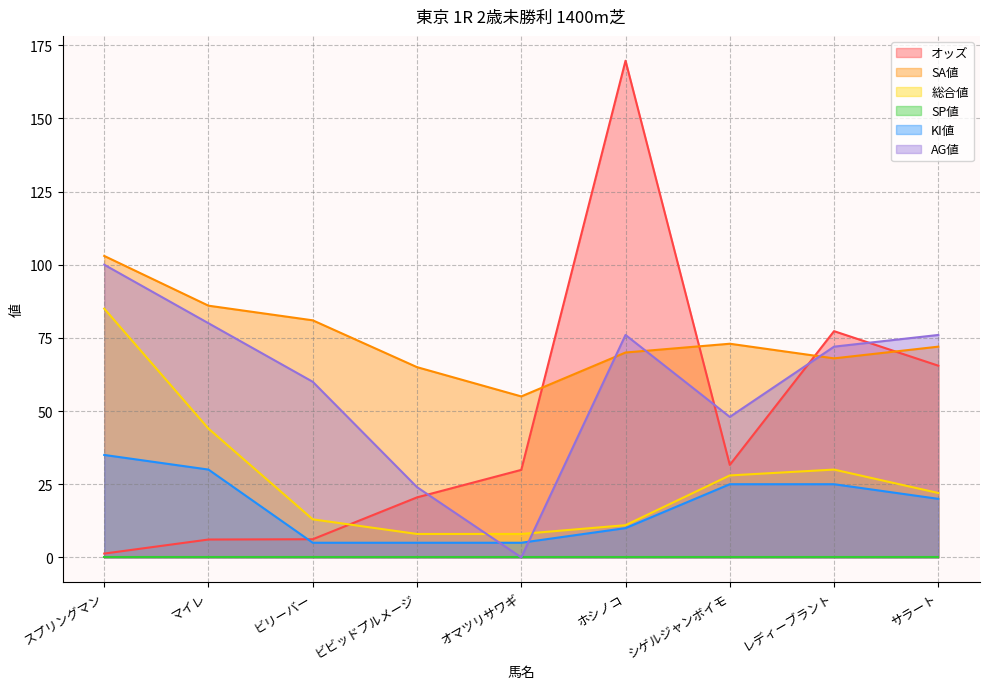

Which label corresponds to the smallest value in the chart?

オマツリサワギ